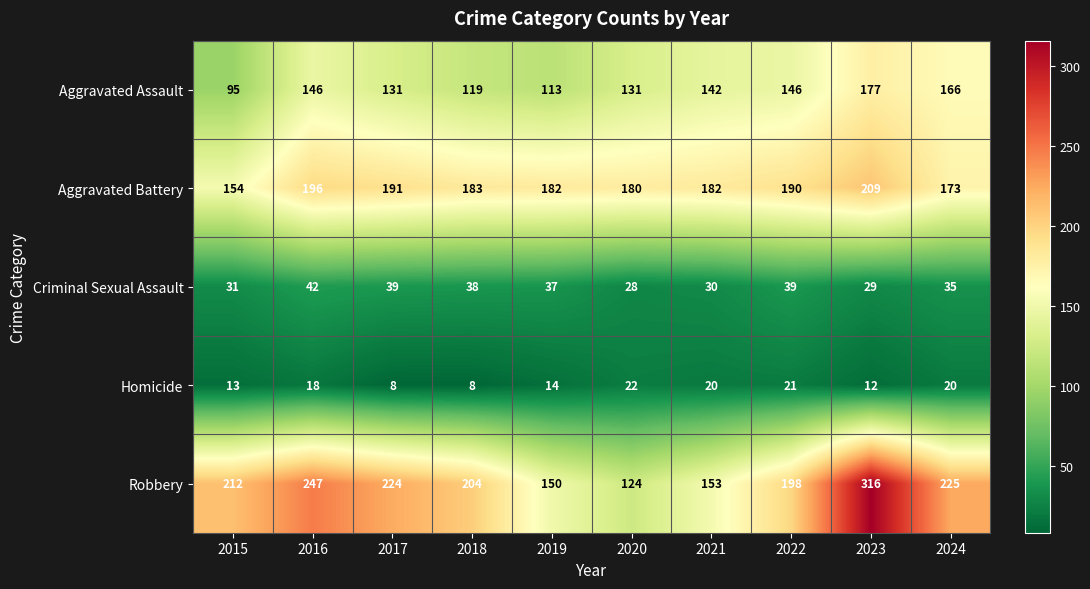

What is the difference between the Aggravated Assault values at 2022 and 2020?

15